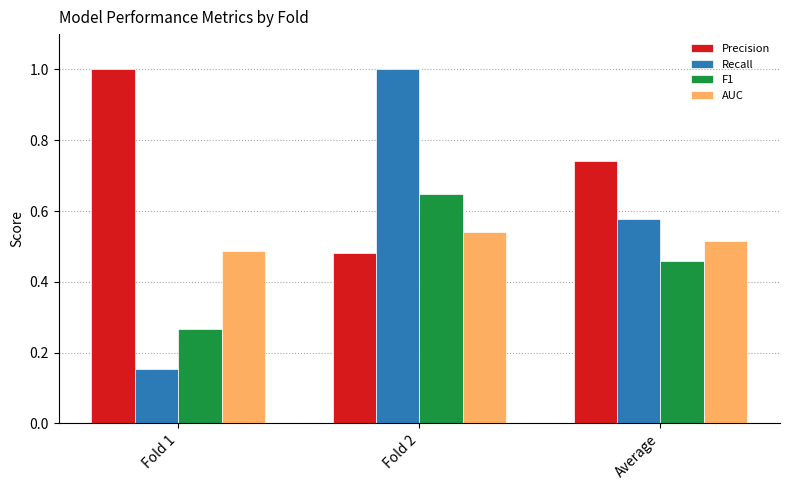

Is it true that AUC equals 0.3 at Fold 2?

False